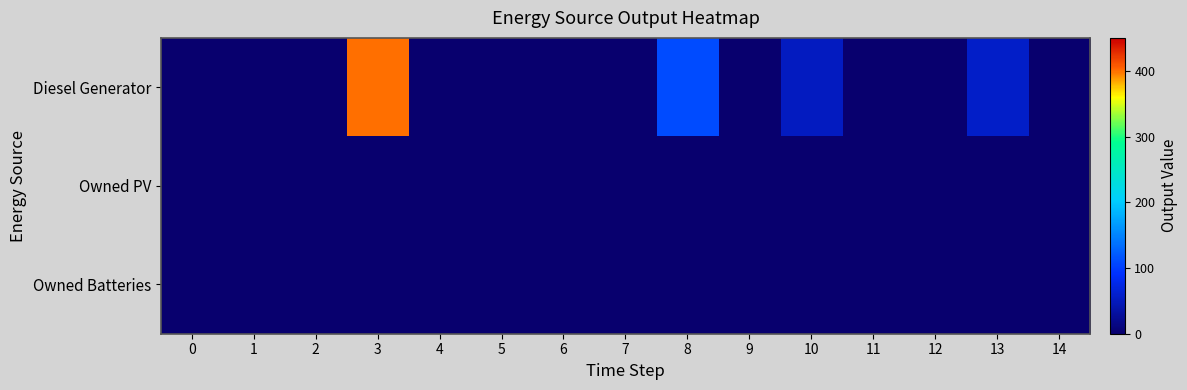

What is the maximum value shown in the chart?

400